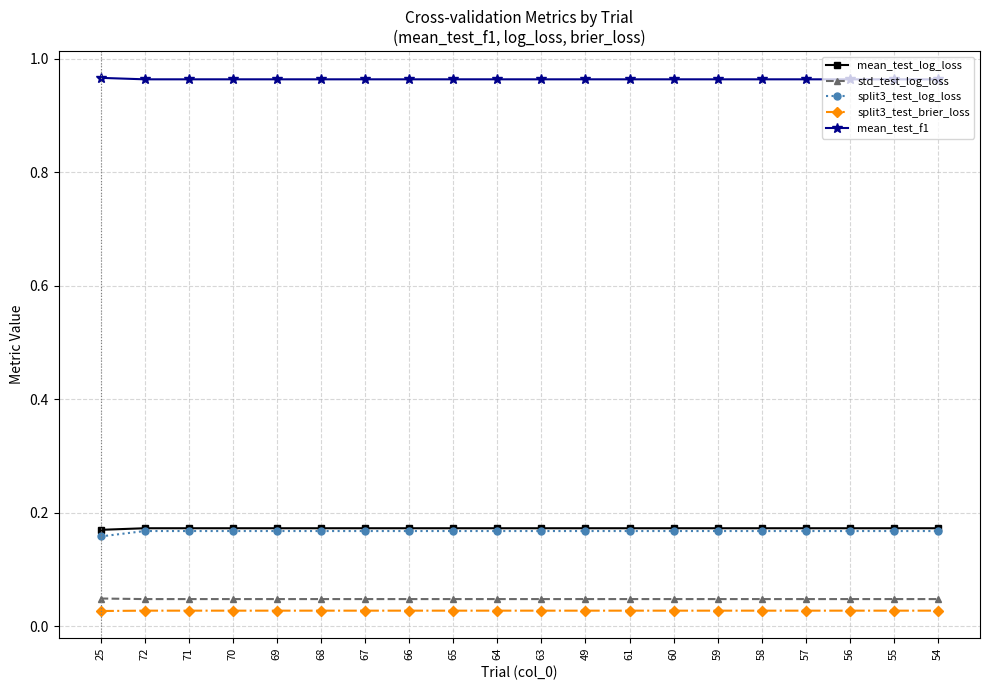

How many split3_test_log_loss values are between 0 and 1?

20